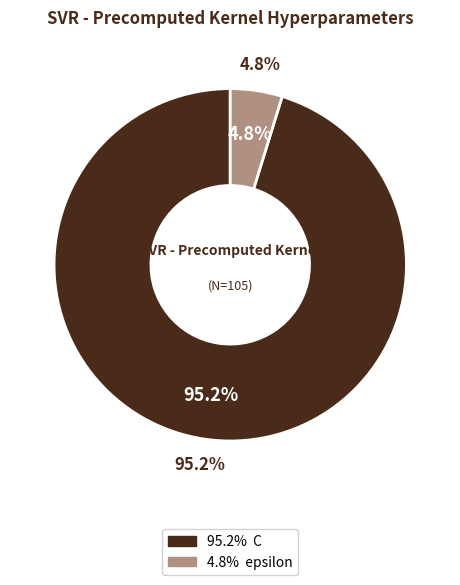

Which category has the biggest portion of the pie?

C